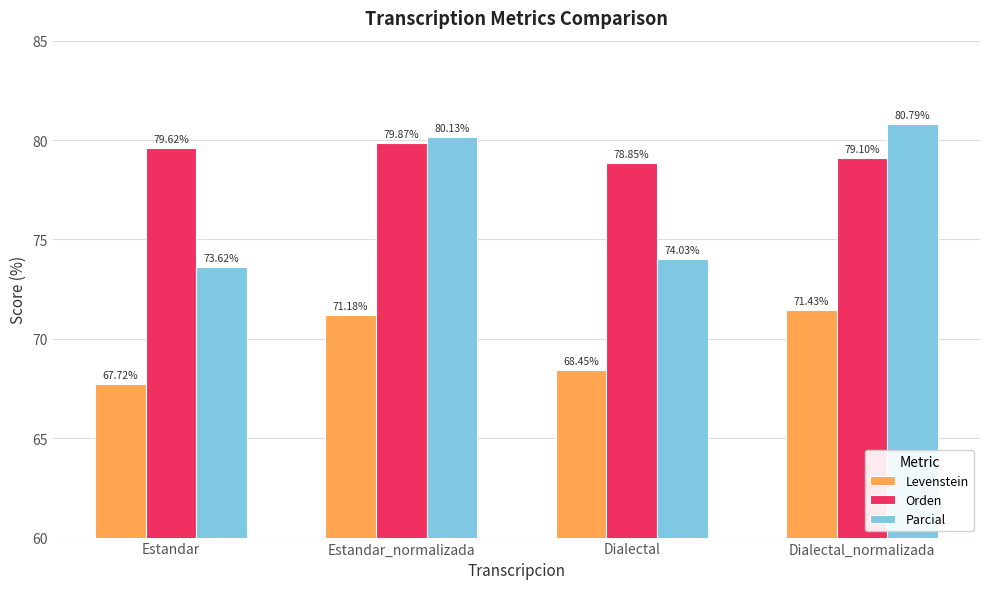

What is the difference between the maximum and minimum values in the Orden series?

1.0